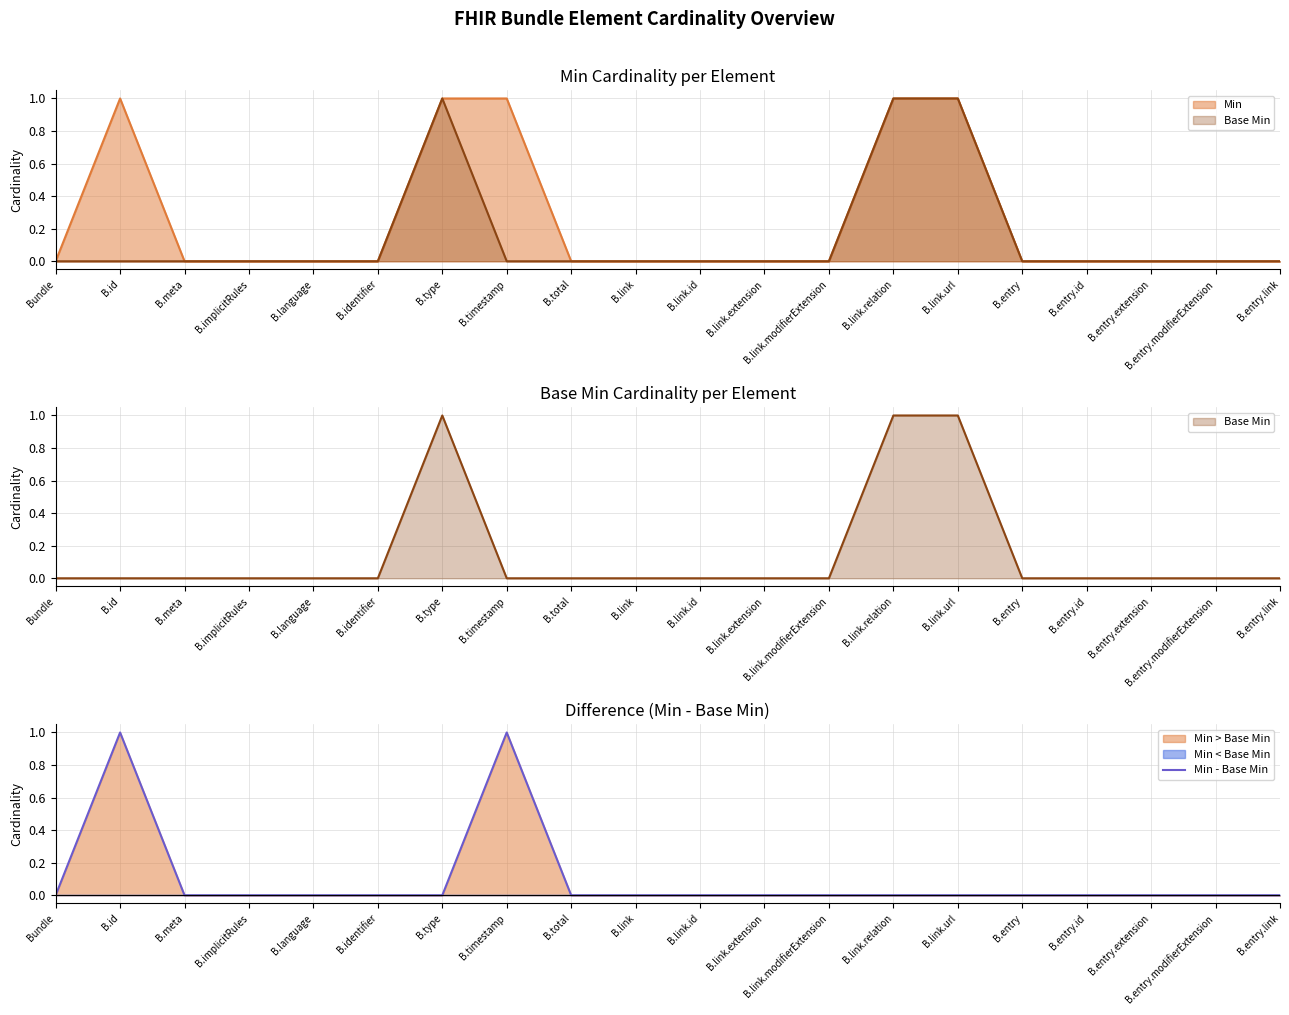

Which label corresponds to the smallest value in the chart?

Bundle